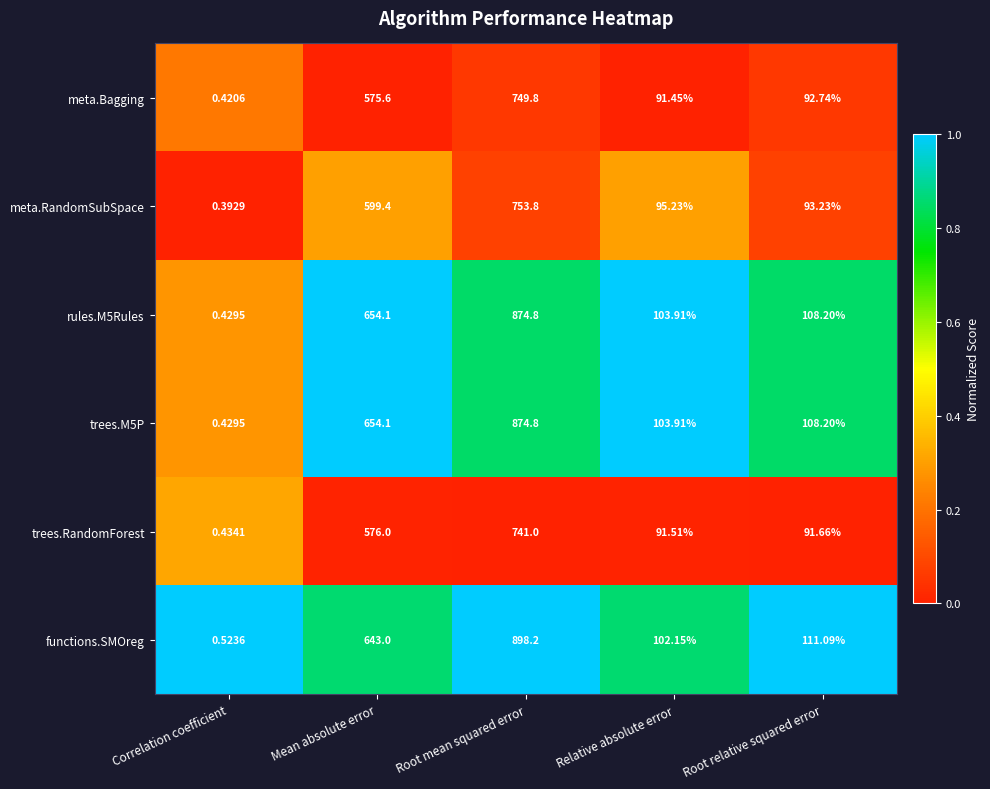

At which label does meta.Bagging first exceed 92?

Mean absolute error